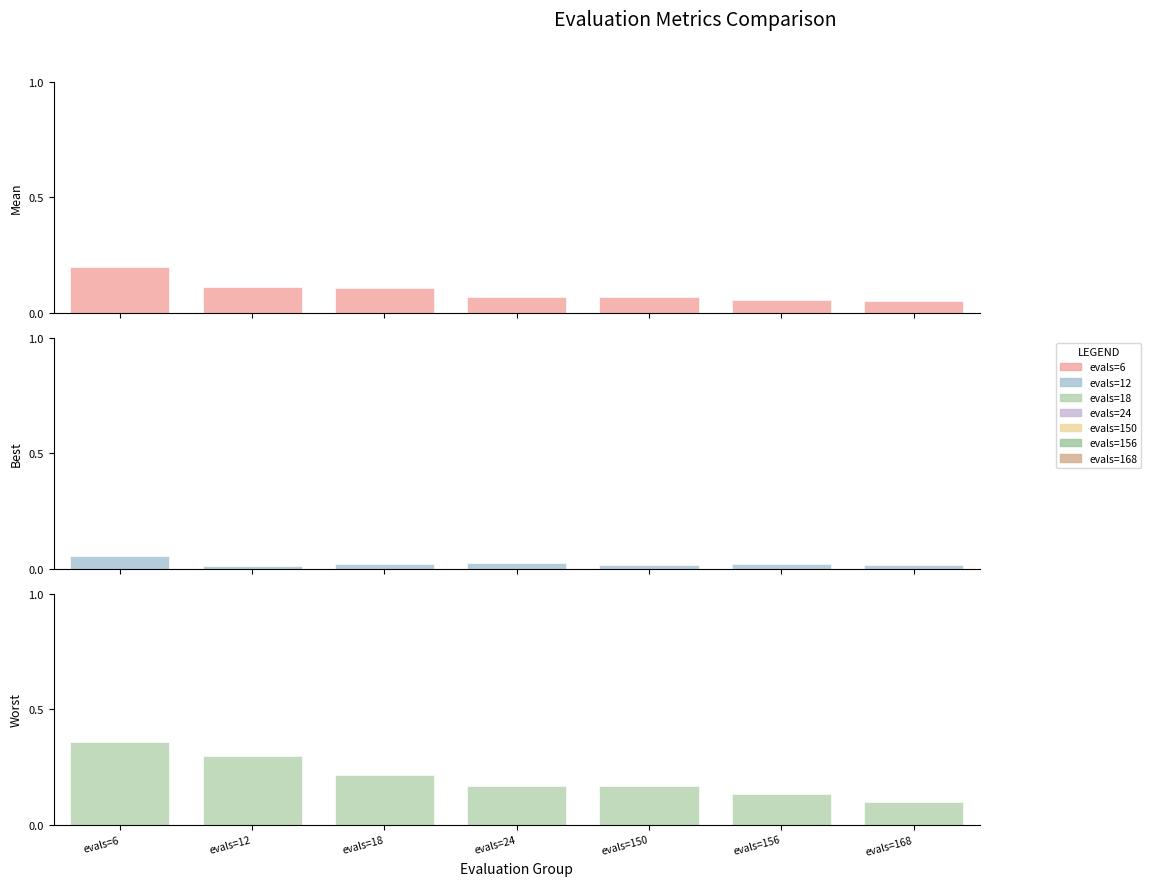

The best series shows 0.0 at evals=18. True or false?

False